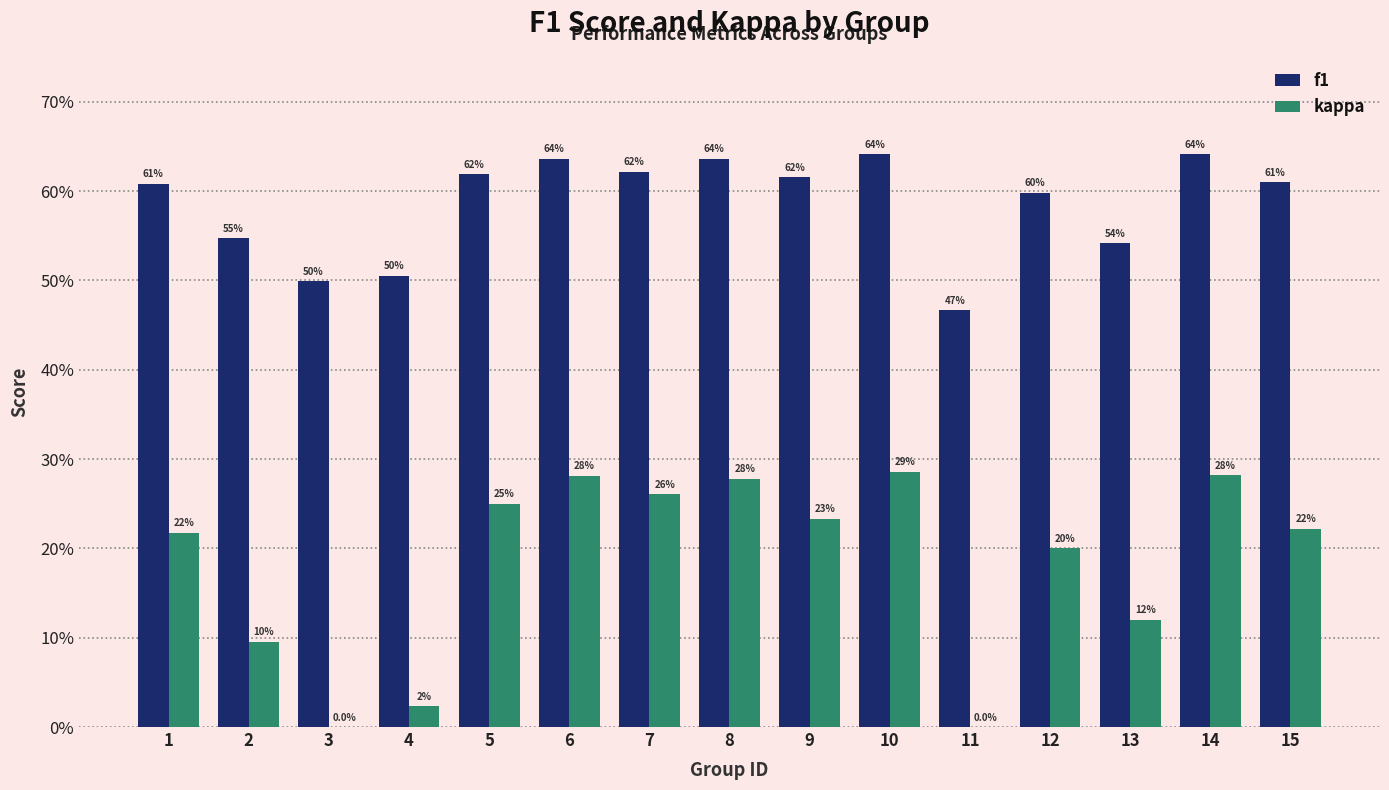

Where is kappa nearest to the value 0?

3